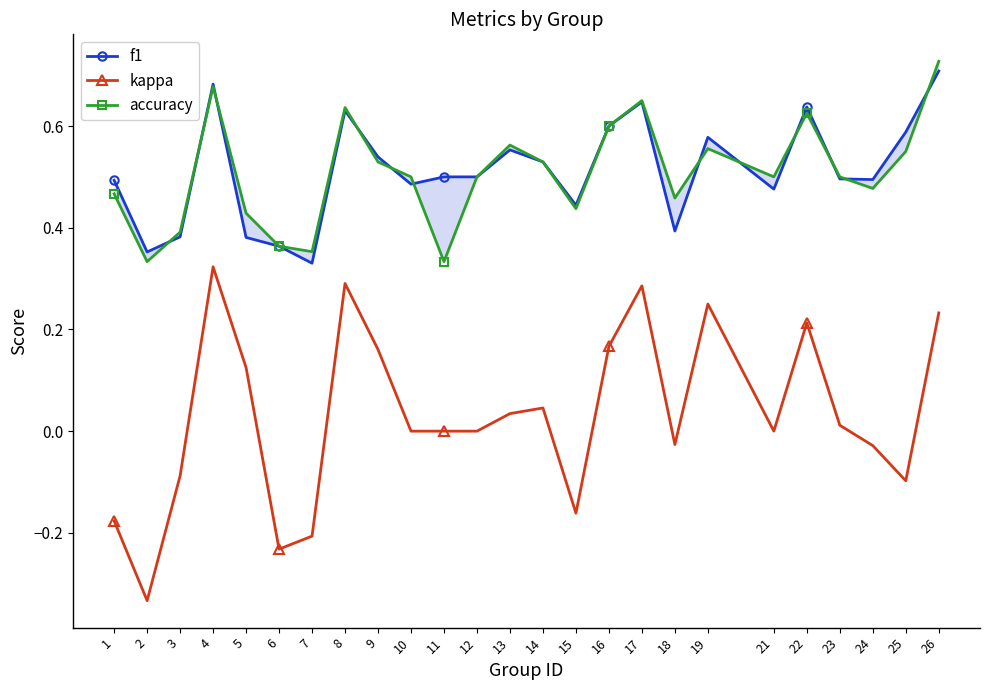

Reading left to right, transcribe all the data shown in this chart.

f1: 0.5	0.4	0.4	0.7	0.4	0.4	0.3	0.6	0.5	0.5	0.5	0.5	0.6	0.5	0.4	0.6	0.6	0.4	0.6	0.5	0.6	0.5	0.5	0.6	0.7
kappa: -0.2	-0.3	-0.1	0.3	0.1	-0.2	-0.2	0.3	0.2	0.0	0.0	0.0	0.0	0.0	-0.2	0.2	0.3	-0.0	0.3	0.0	0.2	0.0	-0.0	-0.1	0.2
accuracy: 0.5	0.3	0.4	0.7	0.4	0.4	0.4	0.6	0.5	0.5	0.3	0.5	0.6	0.5	0.4	0.6	0.7	0.5	0.6	0.5	0.6	0.5	0.5	0.6	0.7